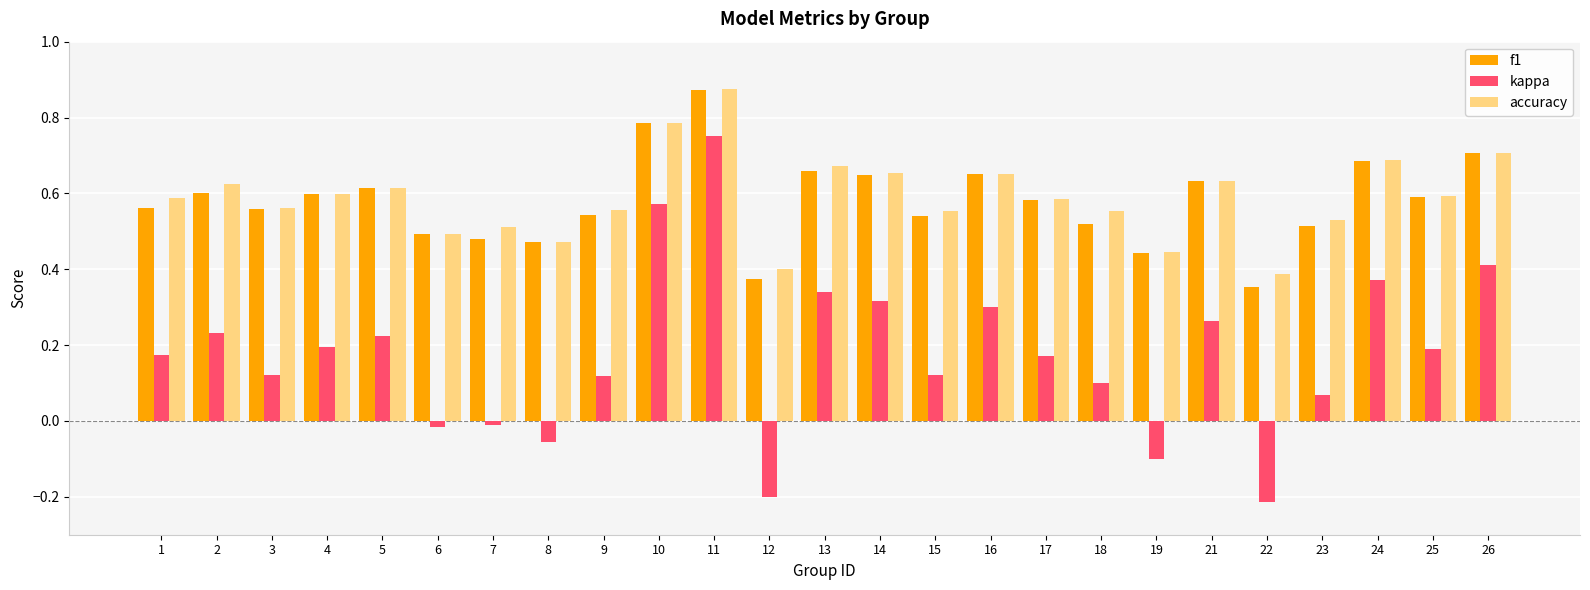

The accuracy series shows 0.8 at 17. True or false?

False